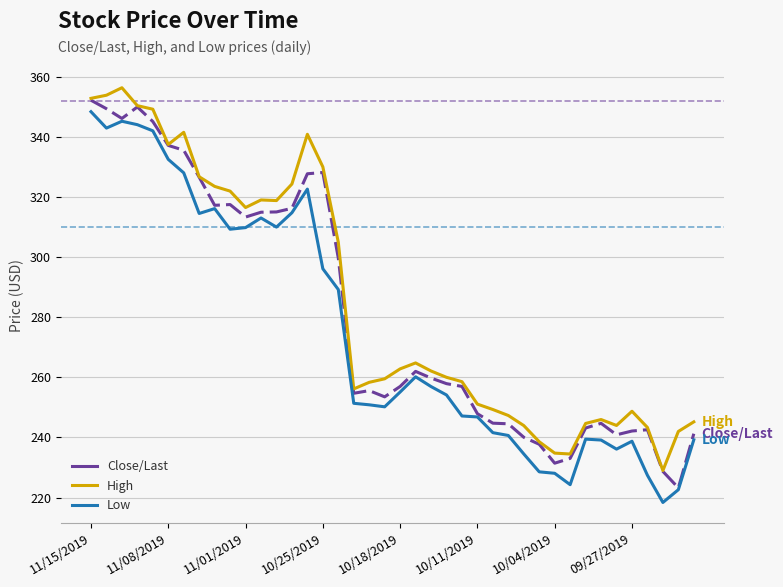

True or false: High and Low intersect in this chart.

False